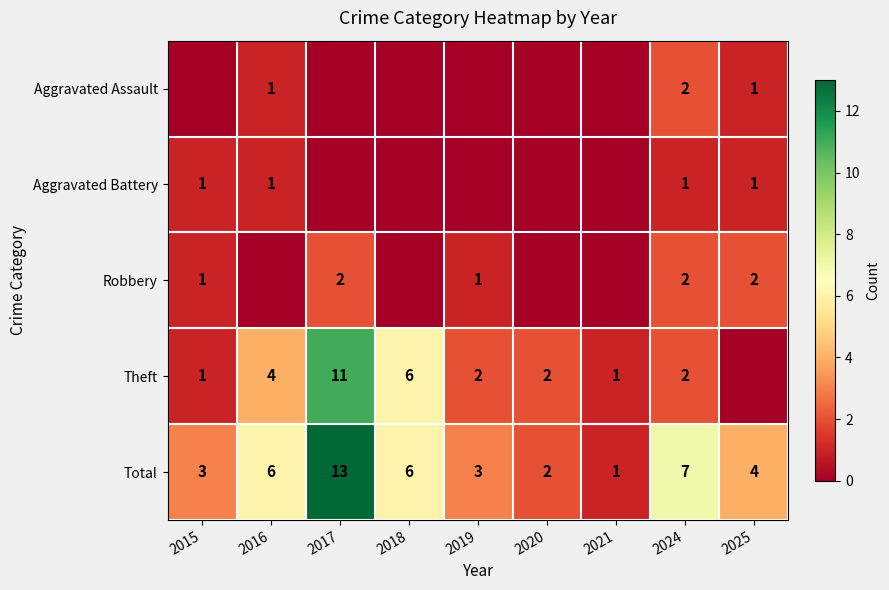

What is the sum of the Theft values at 2018 and 2016?

10